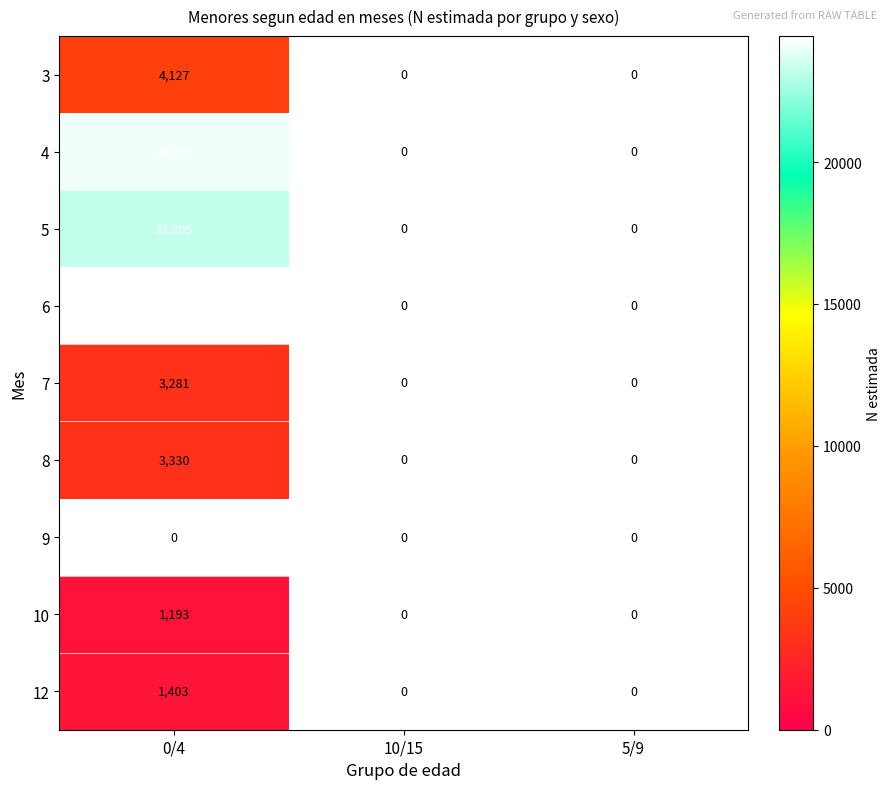

The value of 6 at 0/4 is 24435. True or false?

True